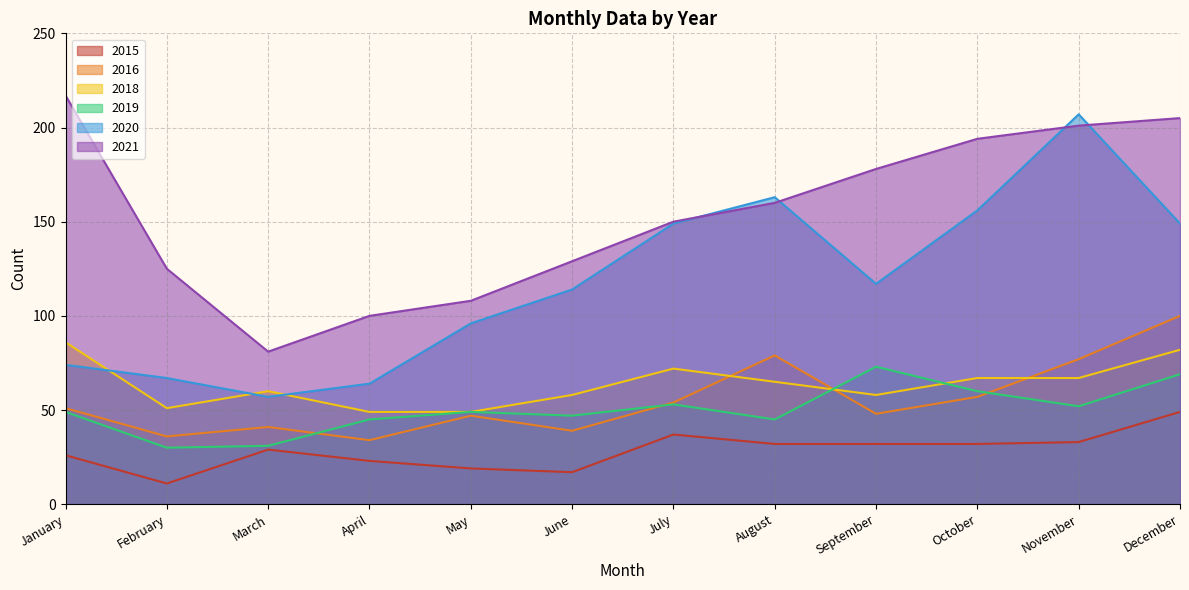

Which series has the largest range (max minus min)?

2020